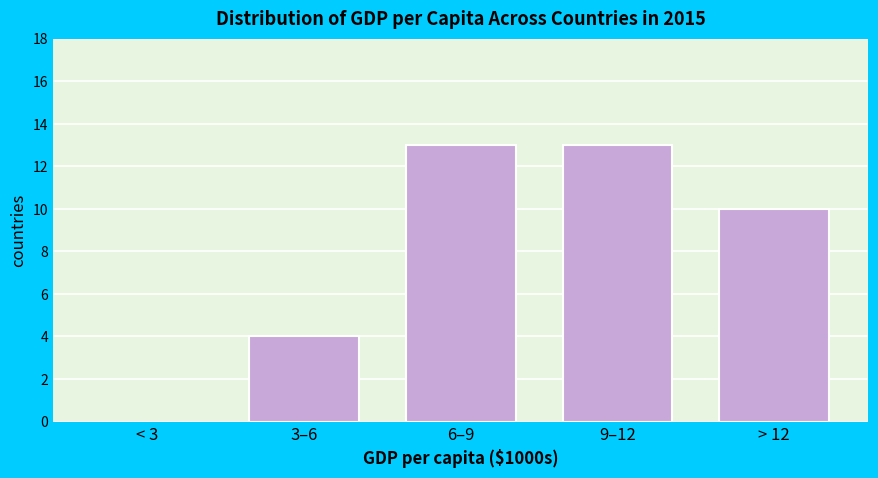

Reading left to right, transcribe all the data shown in this chart.

< 3=0	3–6=4	6–9=13	9–12=13	> 12=10